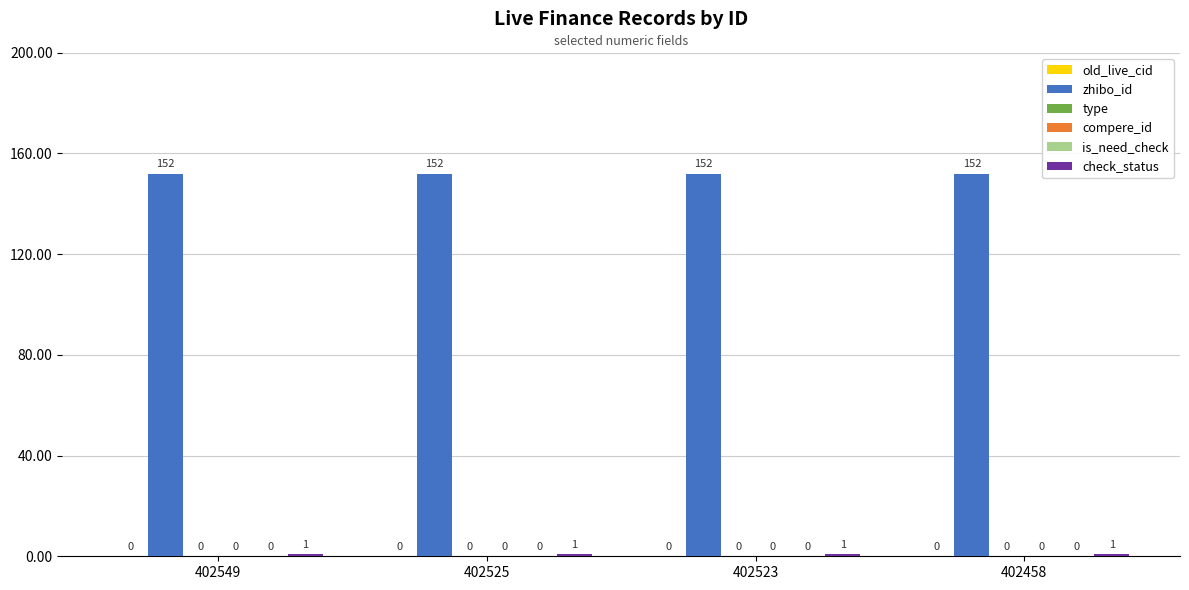

How many groups of bars are there?

4